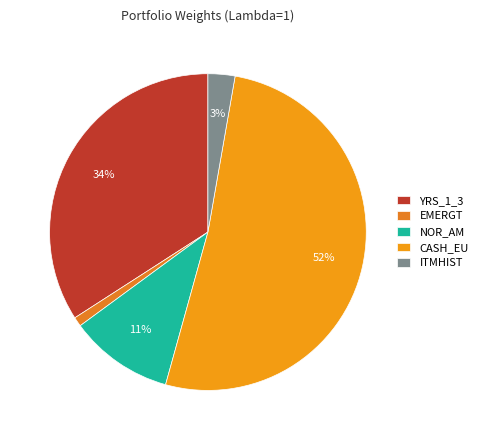

Is CASH_EU the majority of the pie?

Yes